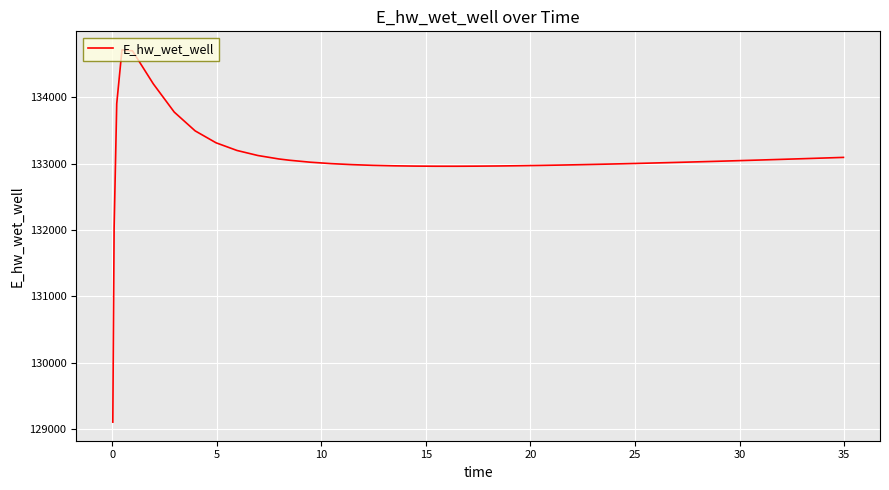

What is the difference between the second highest and minimum values?

5600.6